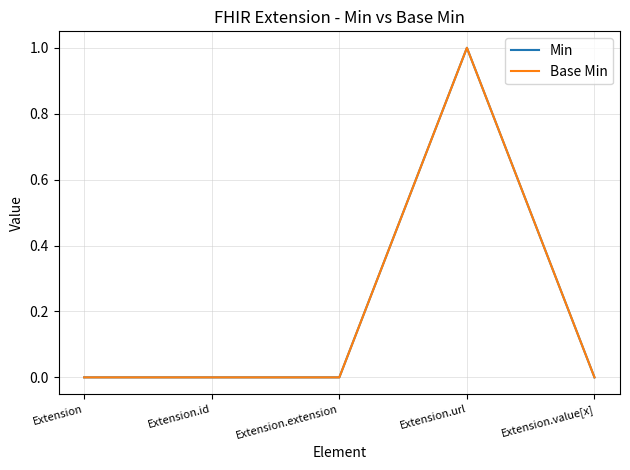

Is this an area chart (filled region under the line)?

No